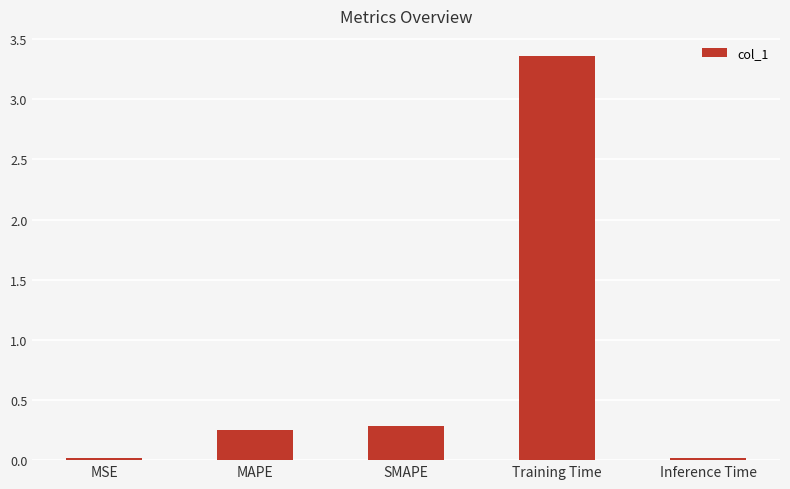

At which category does the chart reach its peak across all series?

Training Time